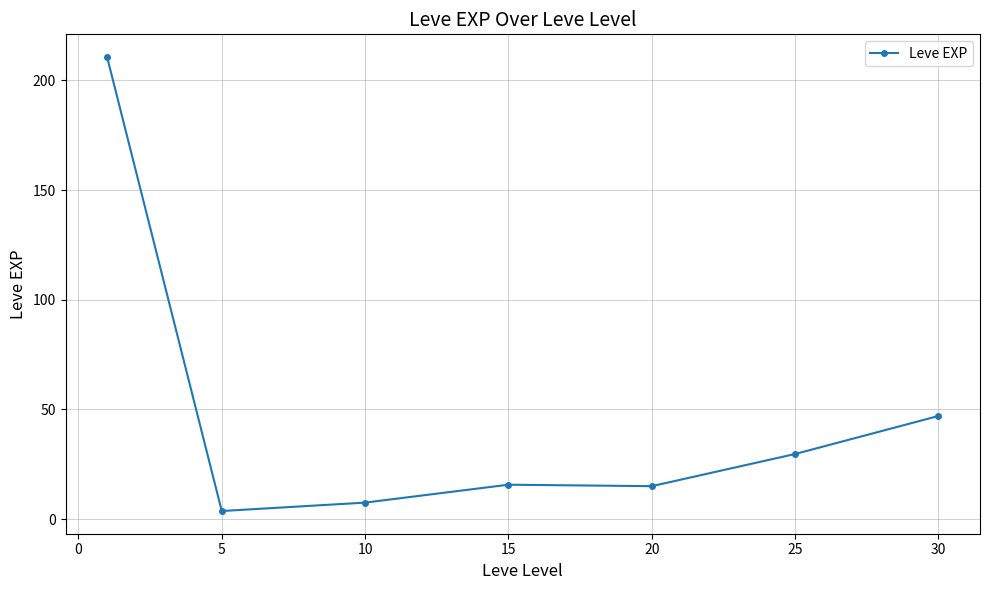

What is the difference between the maximum and minimum values?

207.0